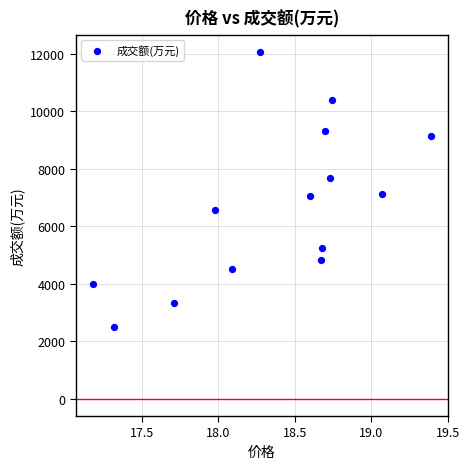

What is the range of Y values (max minus min)?

9551